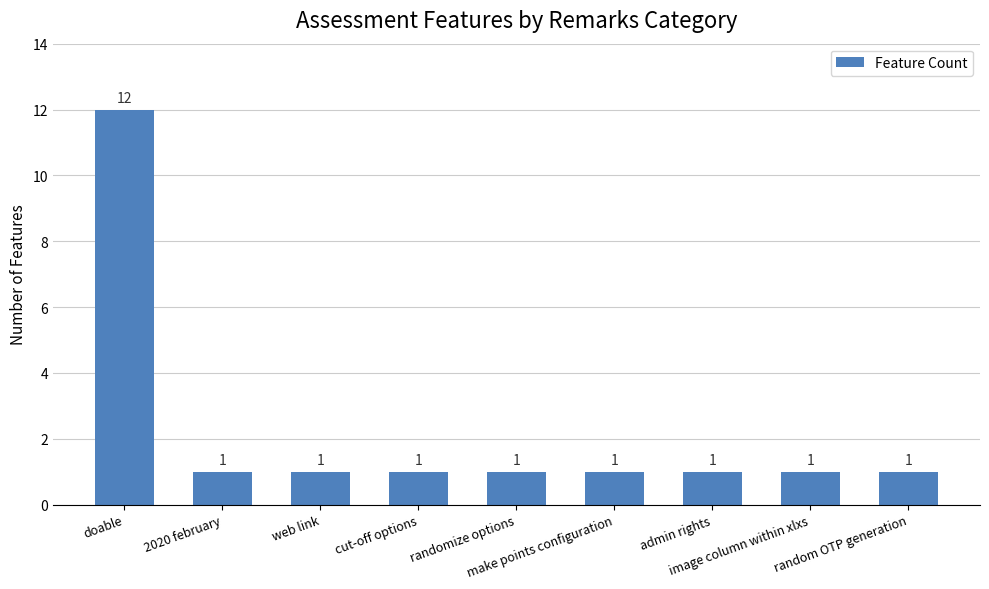

True or false: the data shows 1 at cut-off options.

True